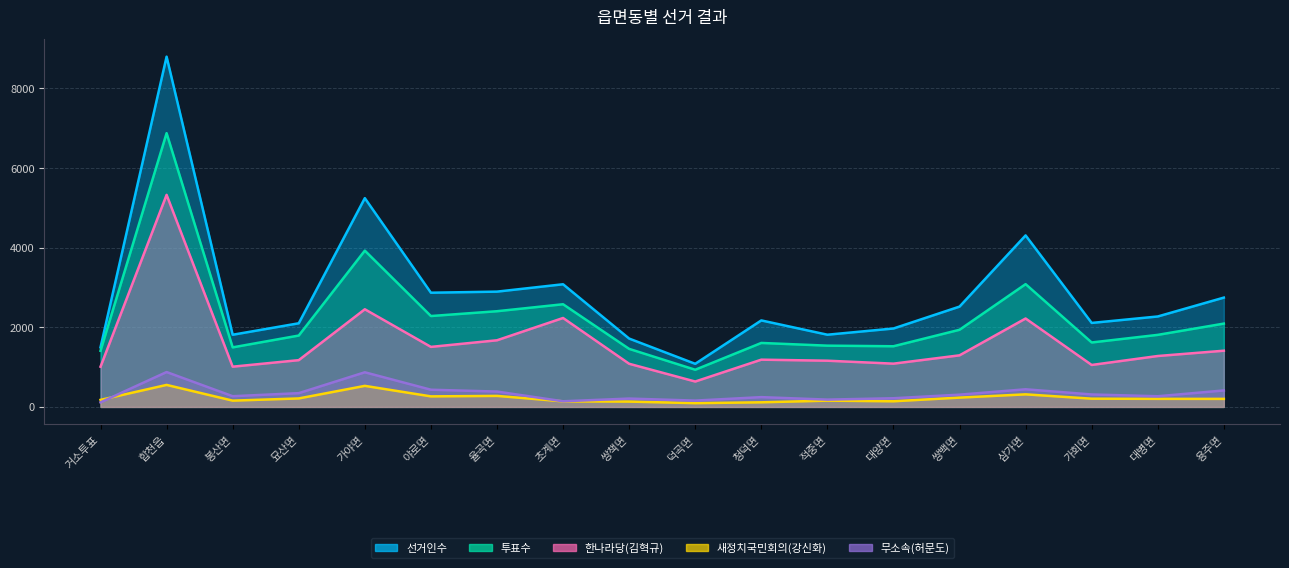

What is the difference between the maximum and second lowest values in the 선거인수 series?

7301